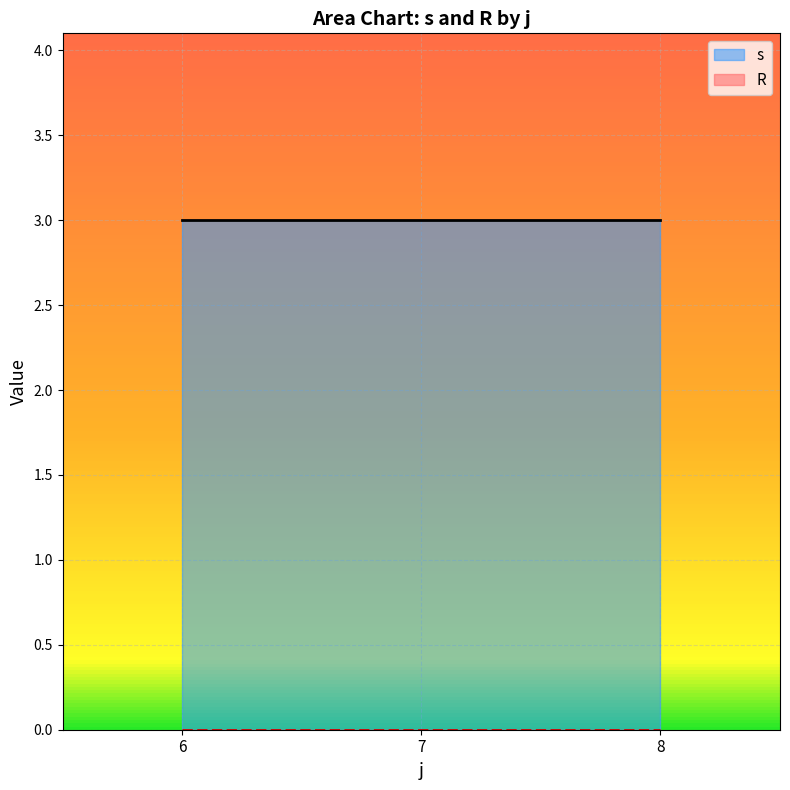

At which category is the sum across all series the highest?

6